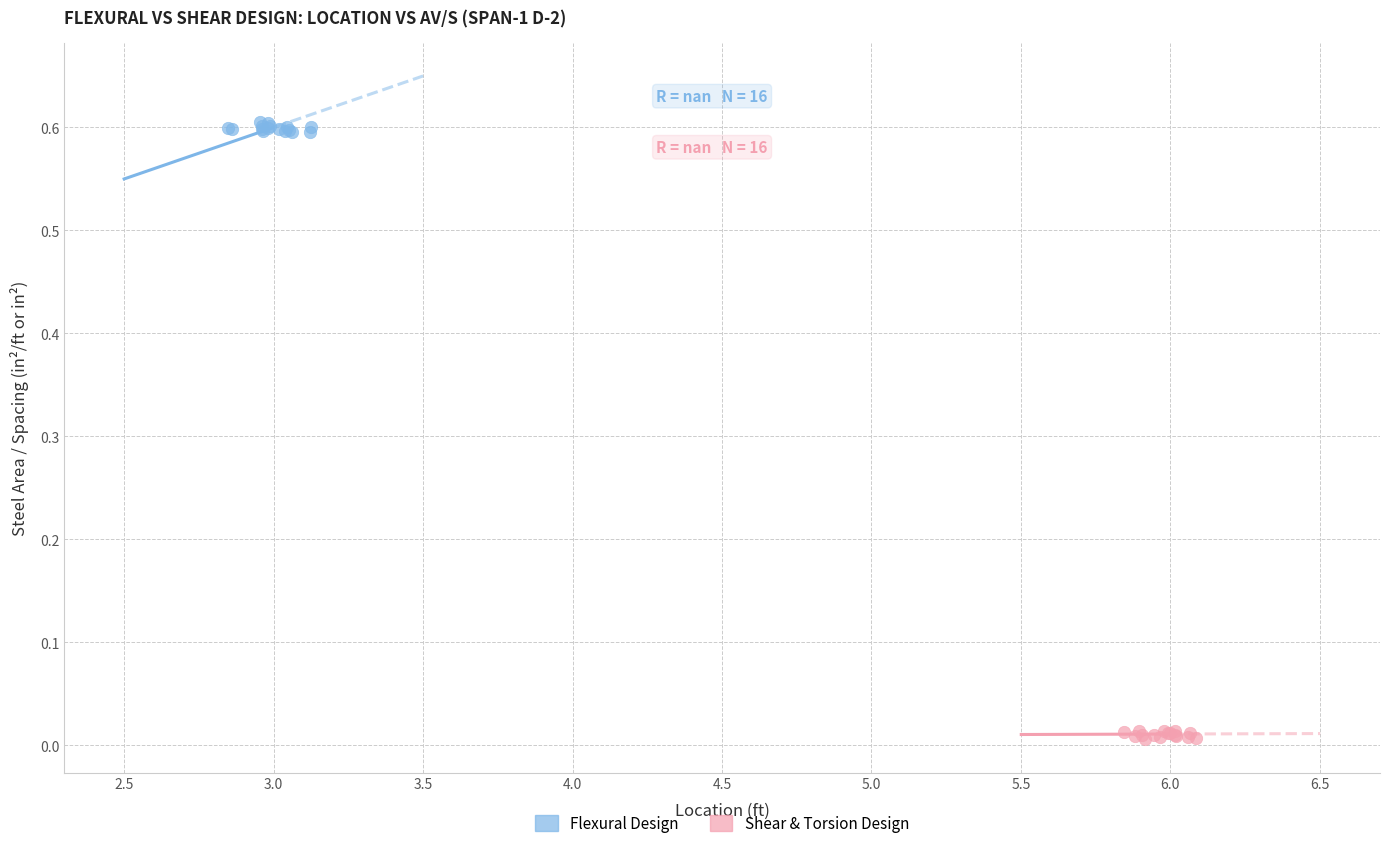

Which series contains the highest Y value?

Flexural Design